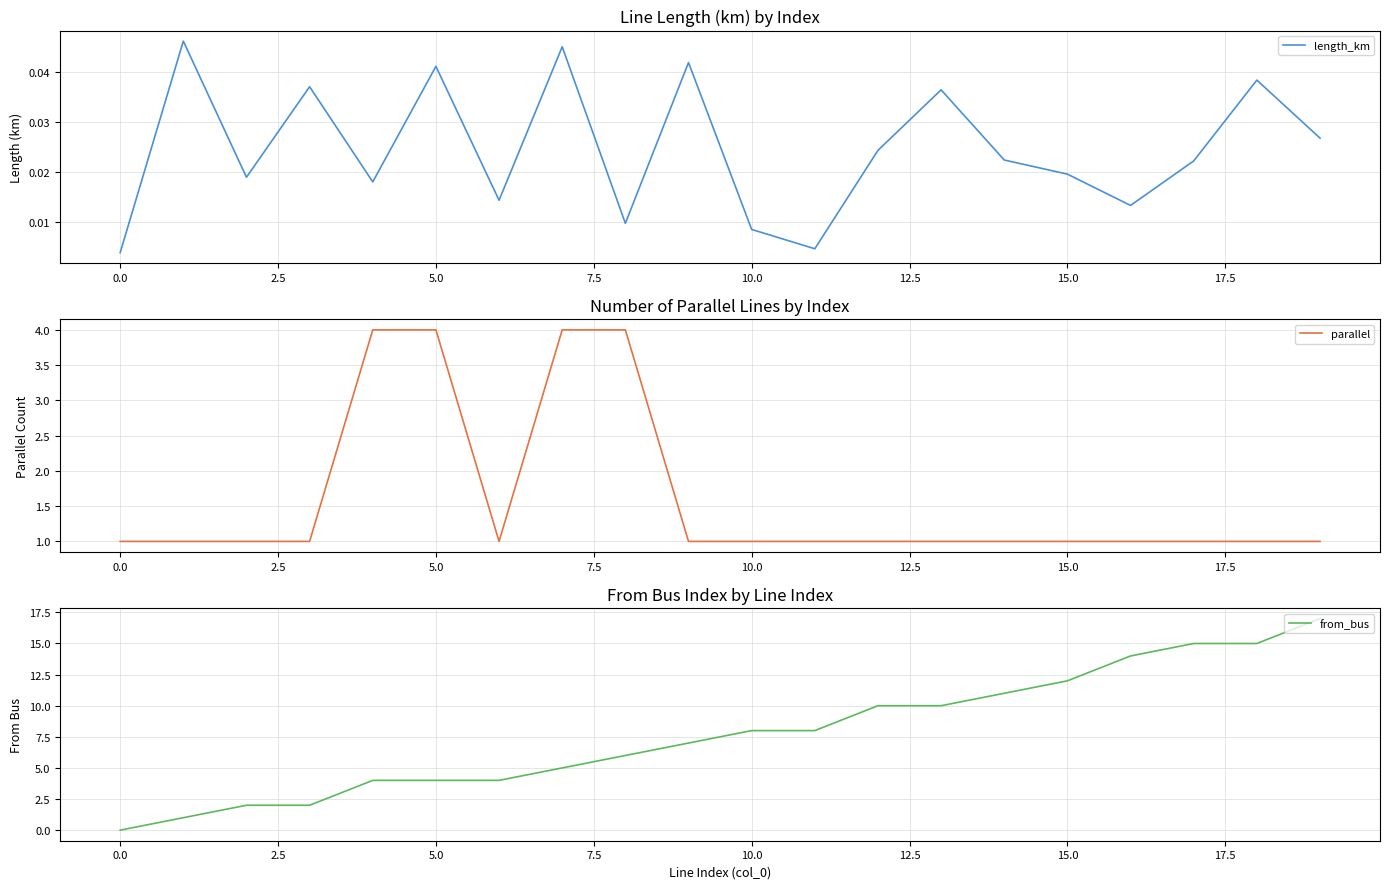

What is the difference between the maximum and minimum values in the from_bus series?

17